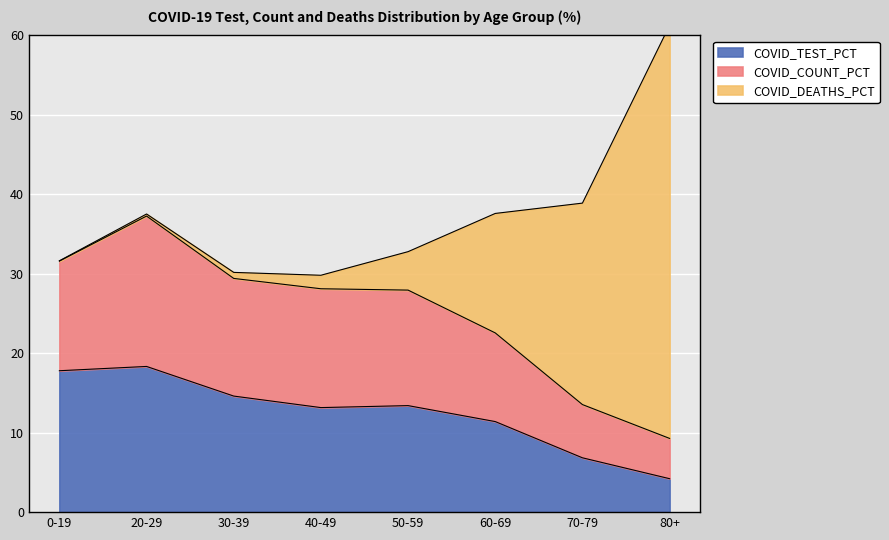

At how many categories does at least one series exceed 36?

1